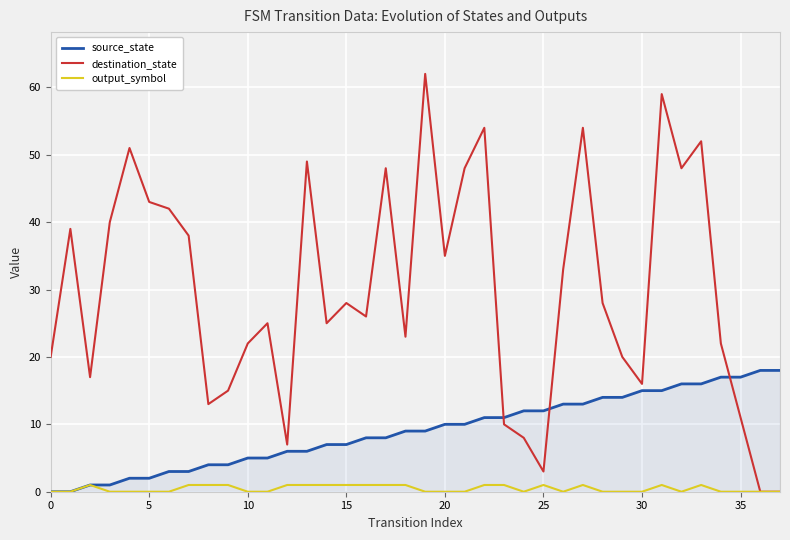

True or false: destination_state and source_state intersect in this chart.

True